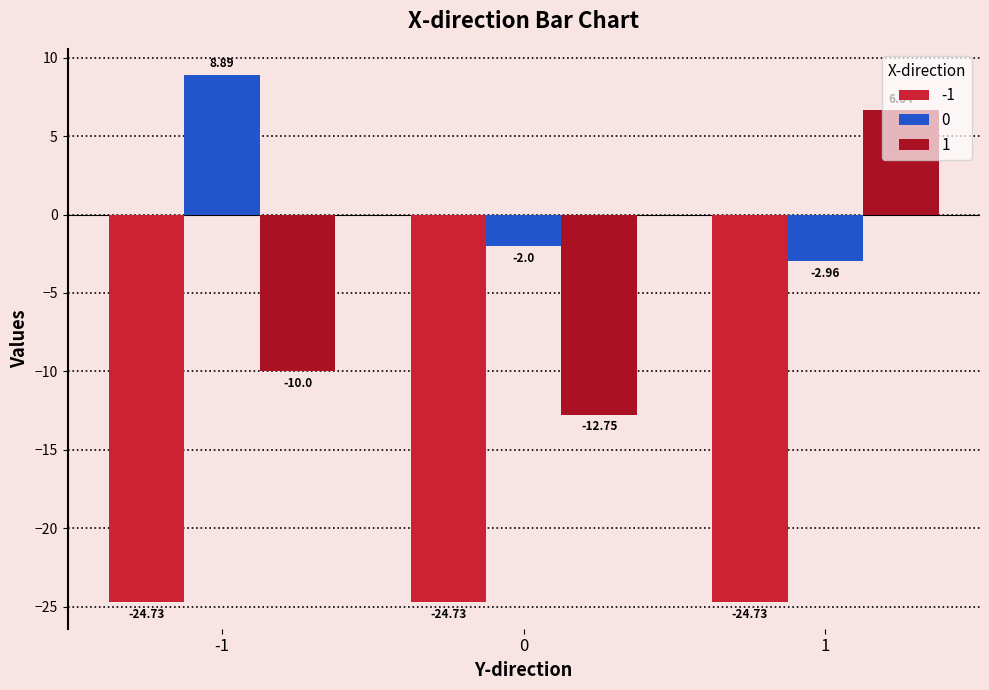

Rank the categories by 0 value from lowest to highest.

1, 0, -1